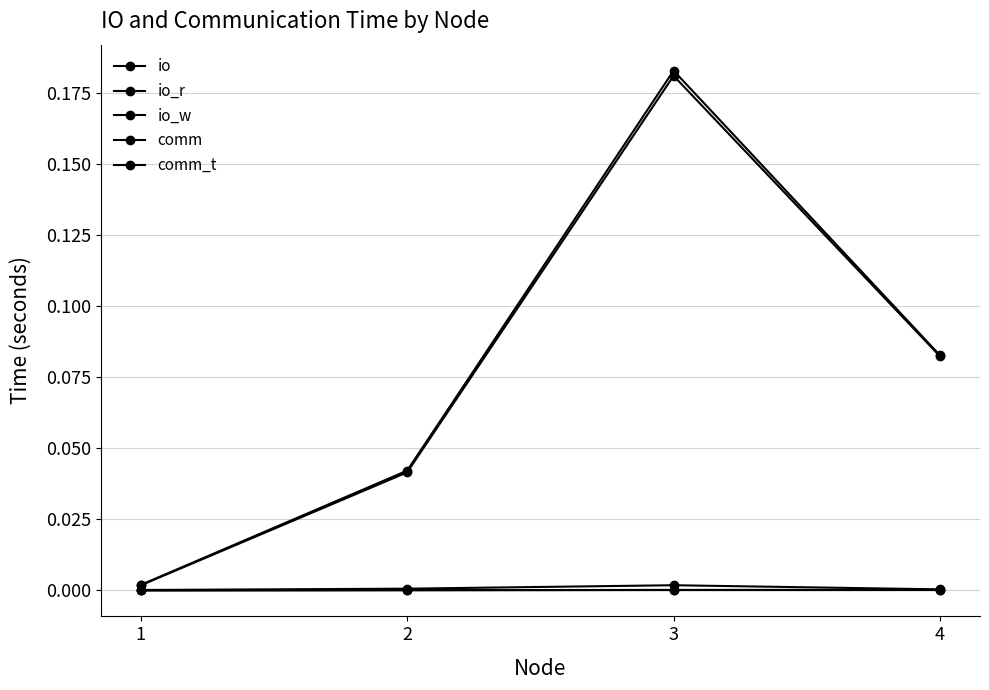

True or false: io_w and comm_t intersect in this chart.

False